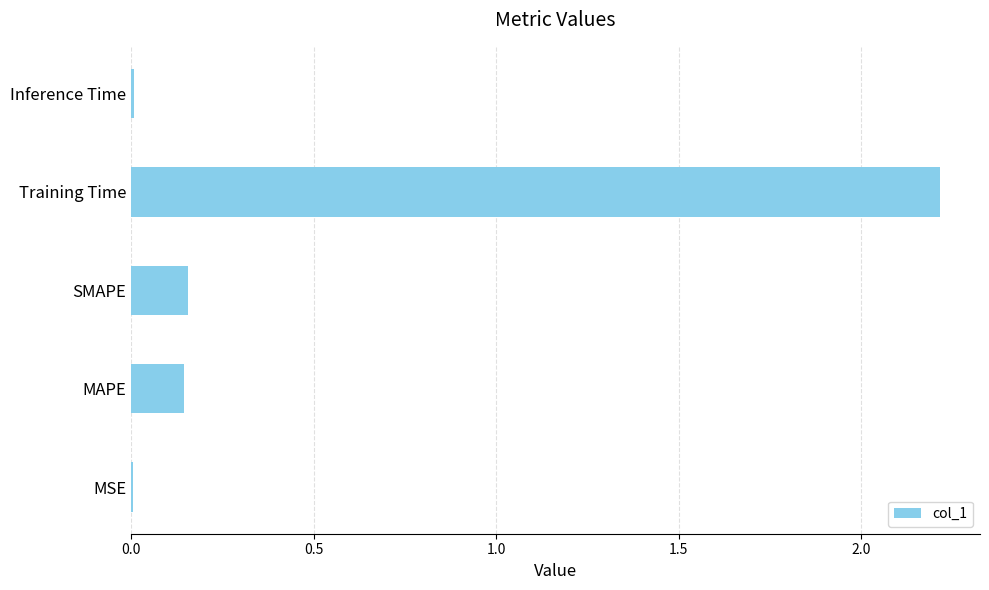

The value at Inference Time is 0.0. True or false?

True